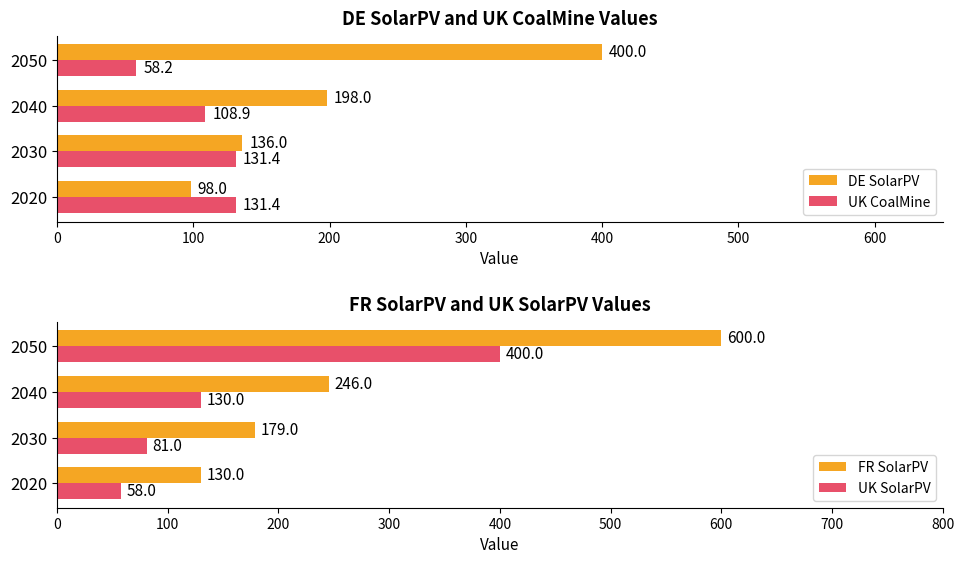

What is the average value of the DE SolarPV series?

208.0